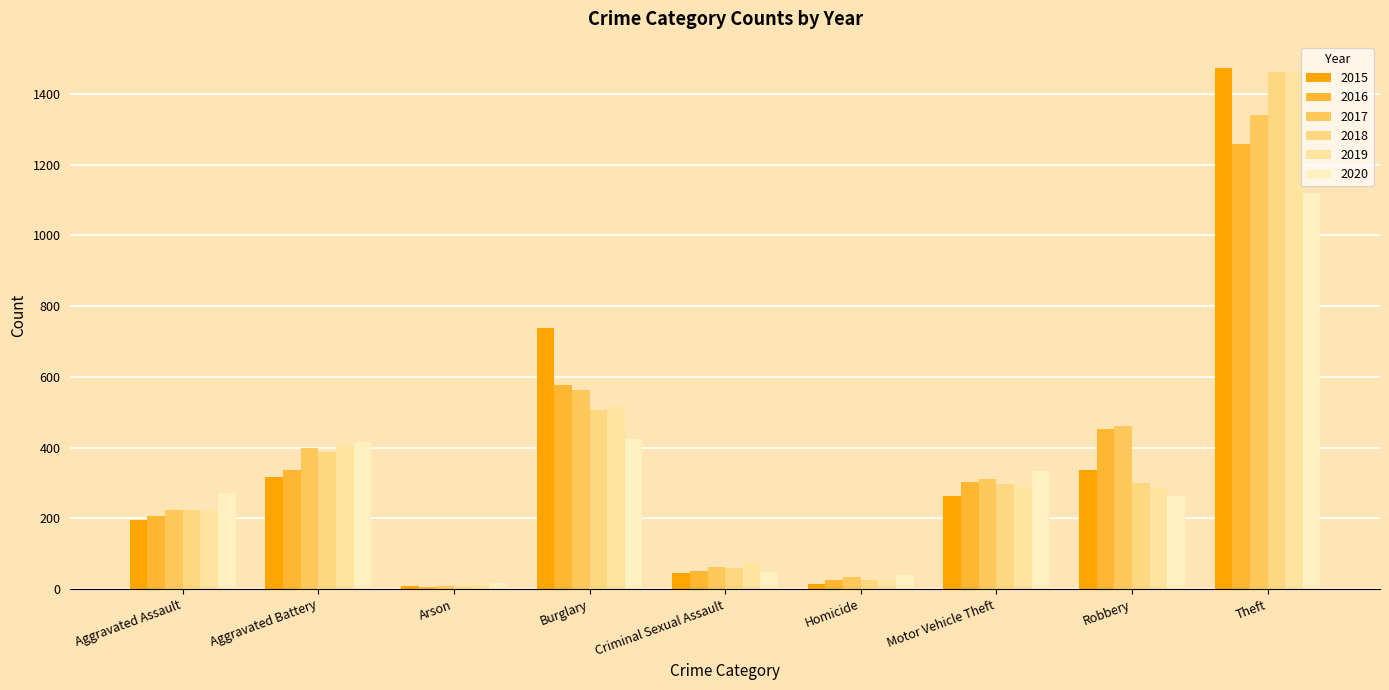

What are all the series names shown in the legend?

2015, 2016, 2017, 2018, 2019, 2020